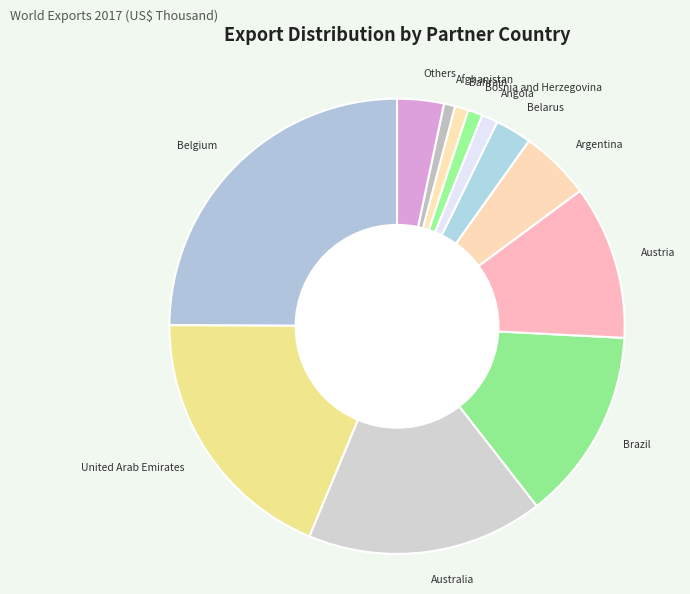

Is the sum of Bahrain and Angola greater than half?

No